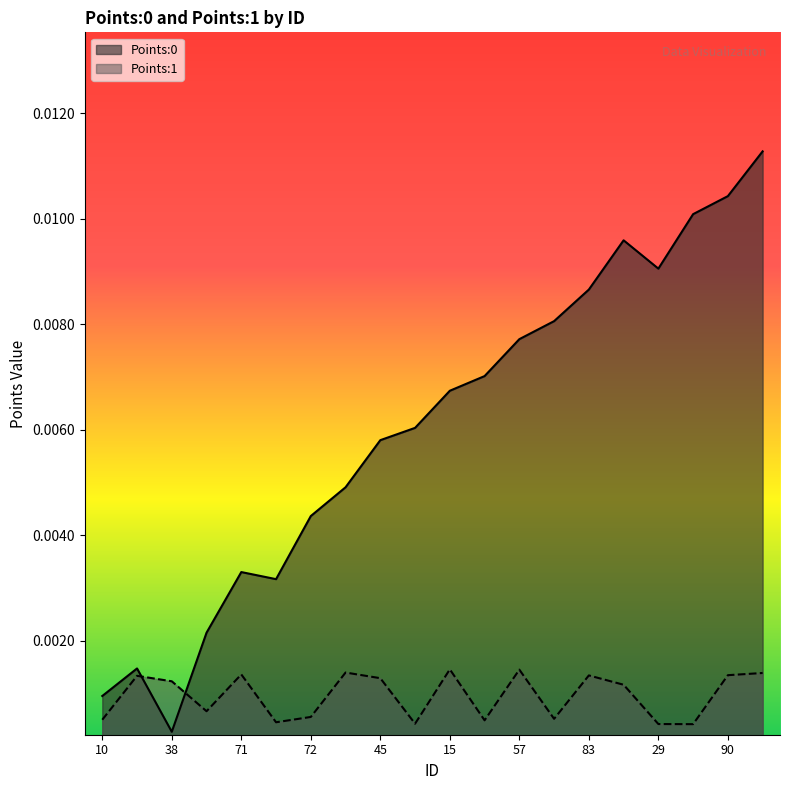

True or false: Points:1 and Points:0 intersect in this chart.

True